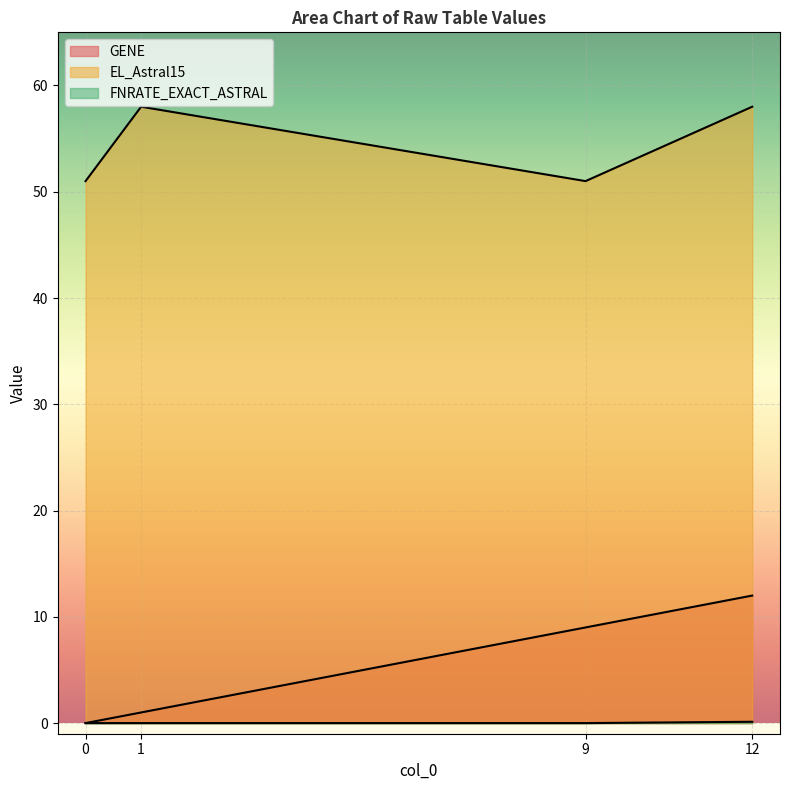

What is the average value of the EL_Astral15 series?

54.5